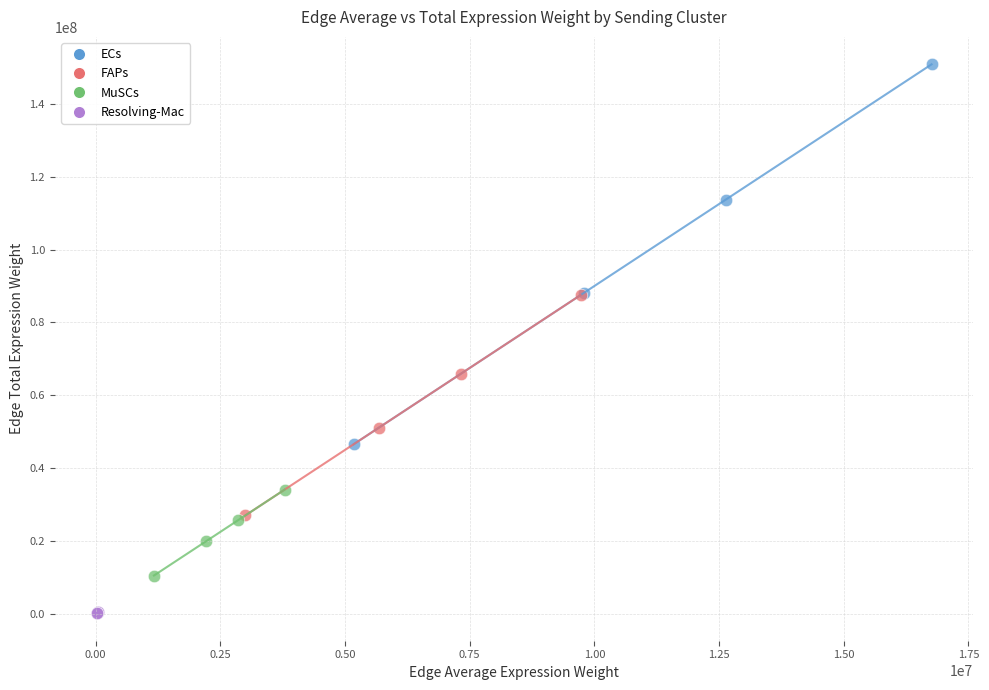

Which series reaches the maximum Y coordinate?

ECs